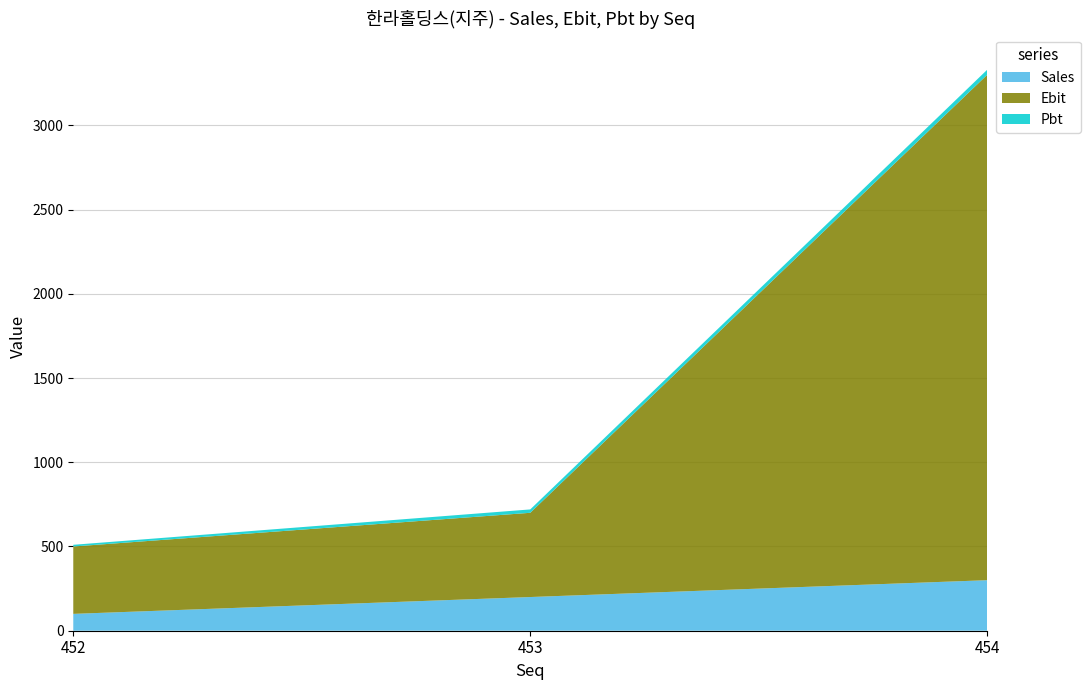

Reading right to left, extract all data points from this chart.

Sales: 300	200	100
Ebit: 3000	500	400
Pbt: 30	20	10